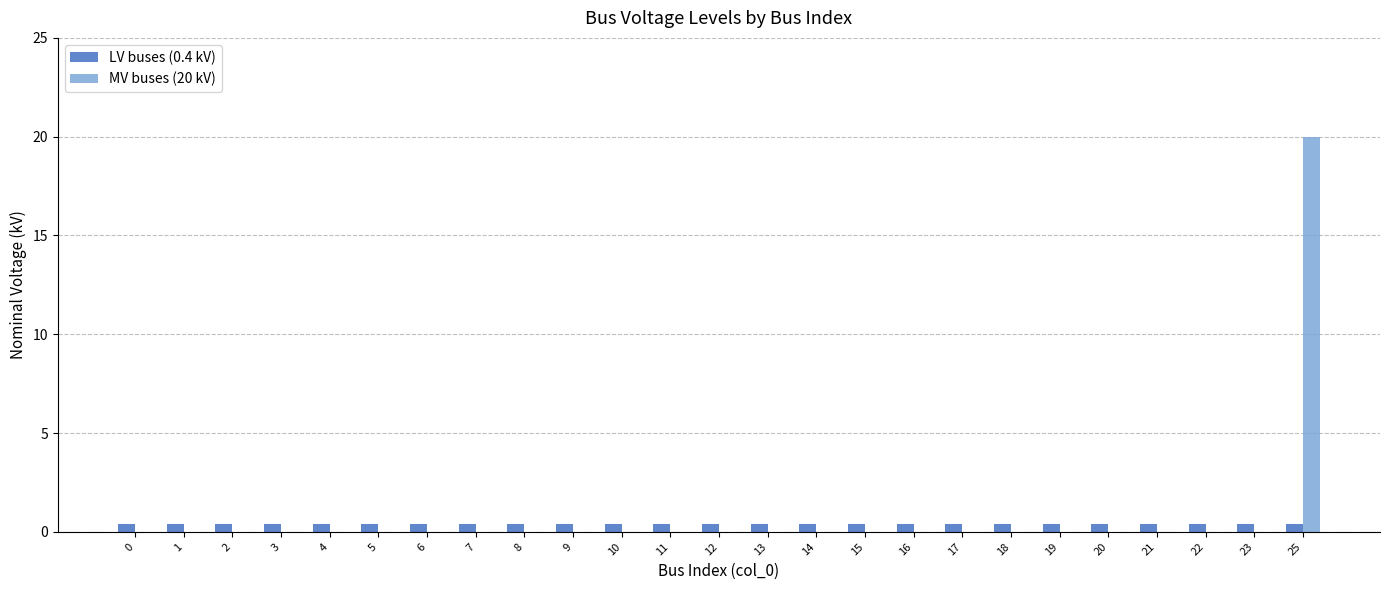

At which category is the sum across all series the highest?

25